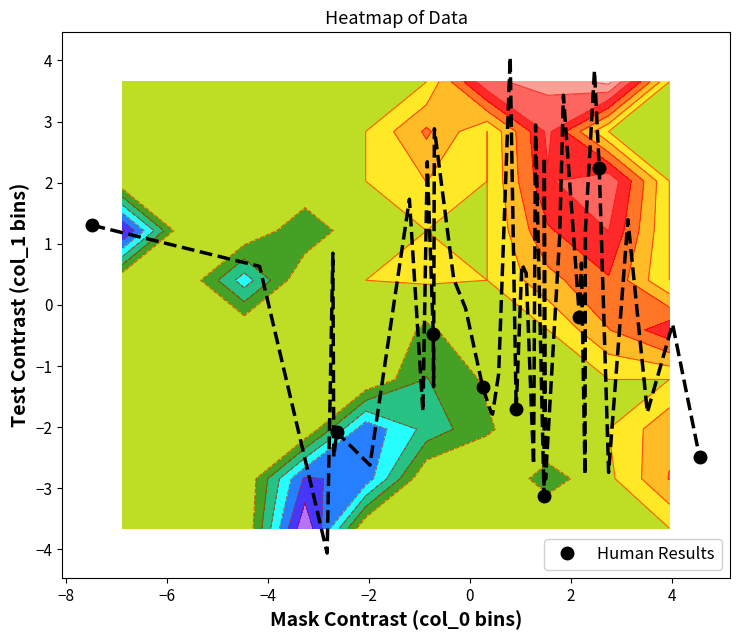

True or false: Human Results has more than 1 points higher than both neighbors.

True